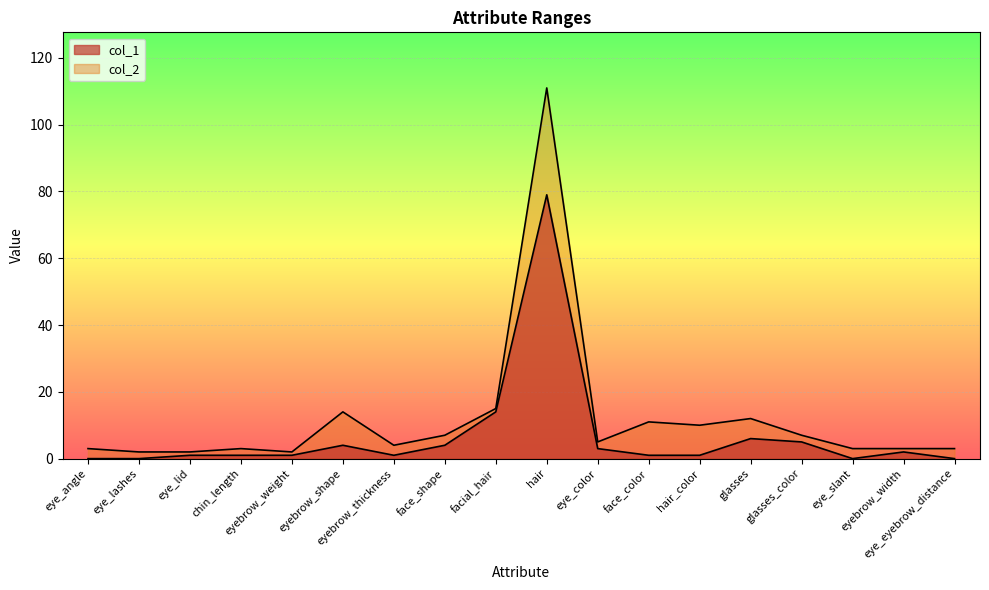

What is the total value across all series at hair?

190